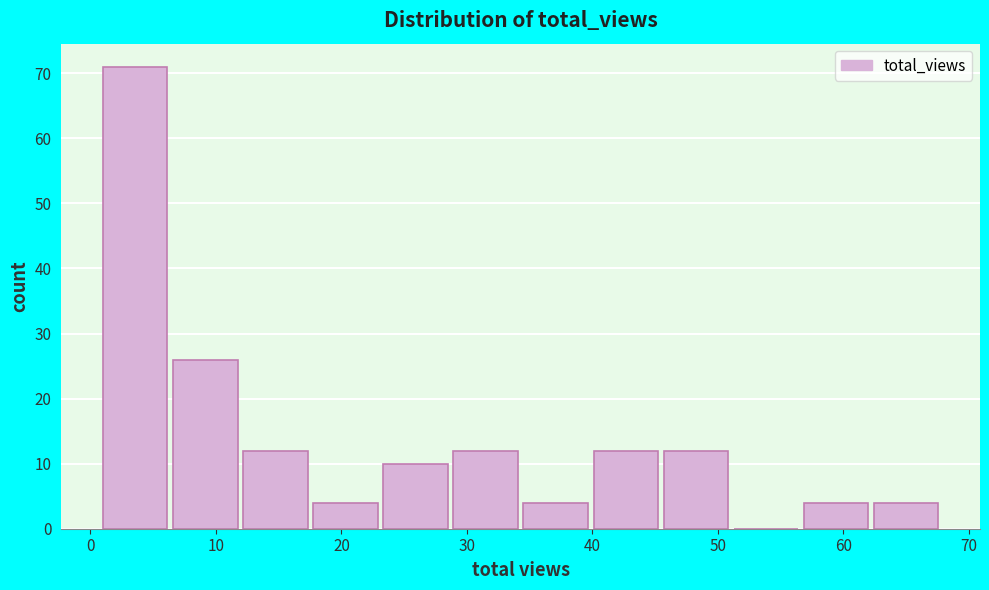

Which range on the x-axis has the tallest bar?

1 to 7